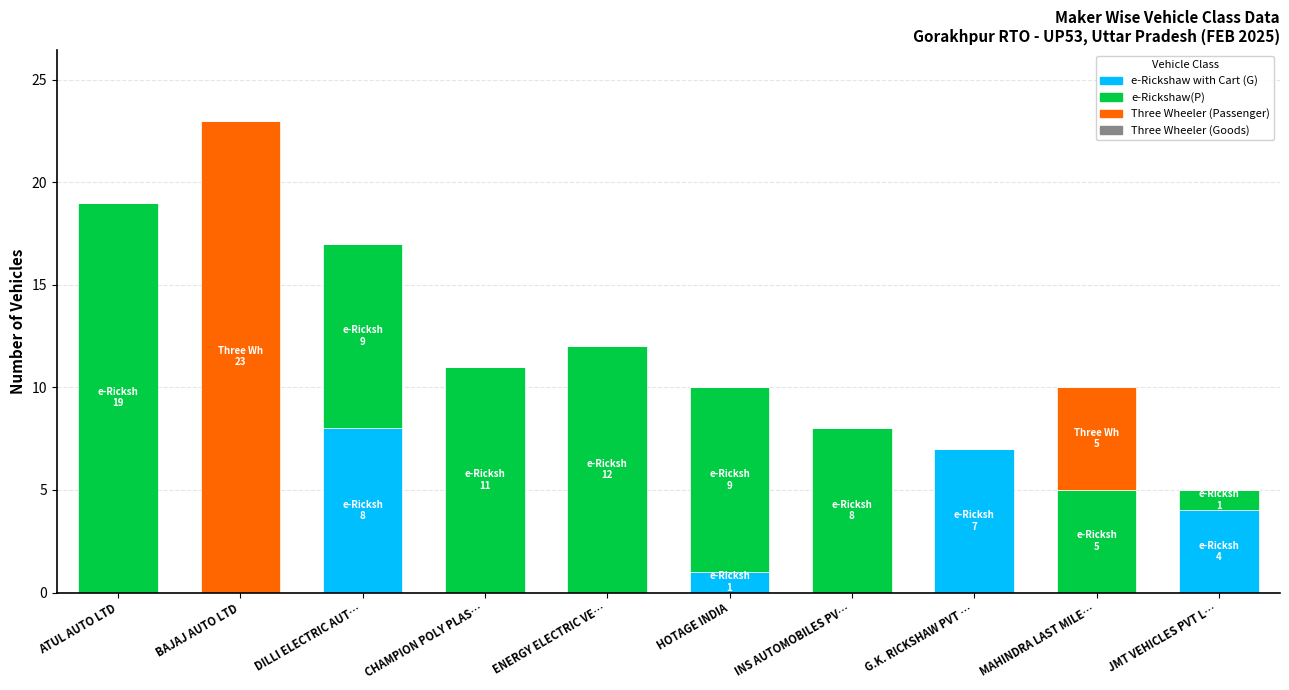

What is the total value across all series at G.K. RICKSHAW PVT …?

7